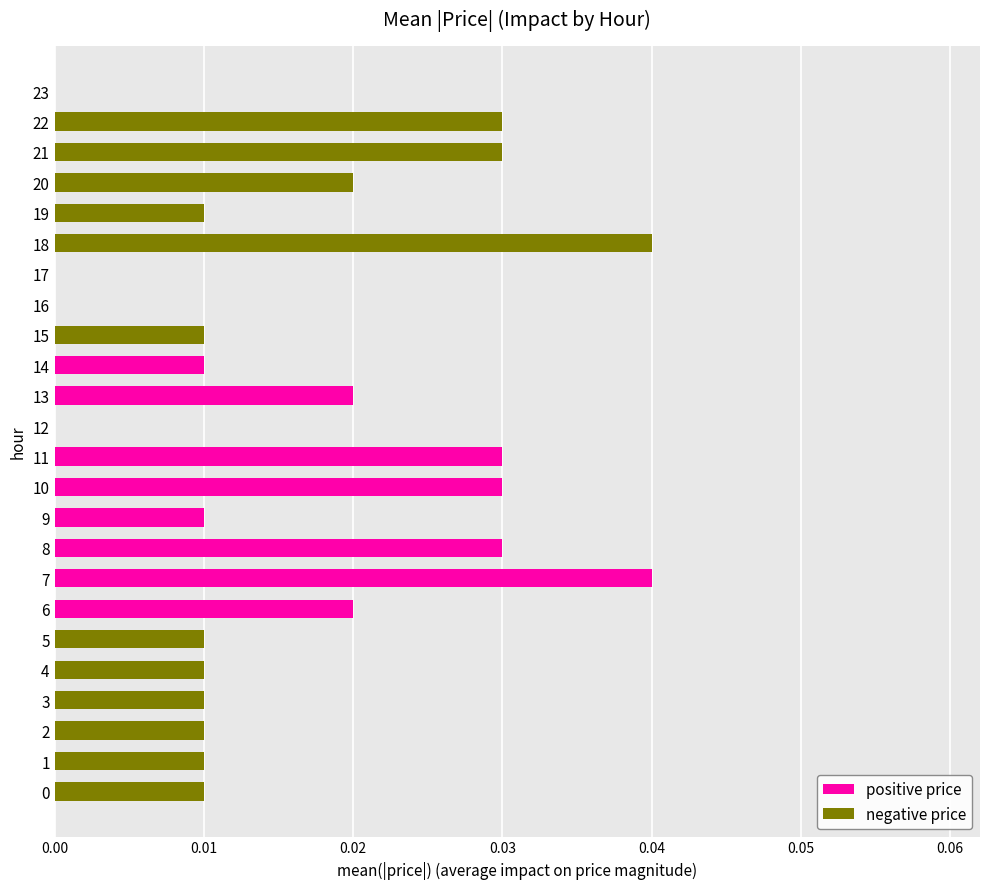

Count the number of categories in the chart.

24